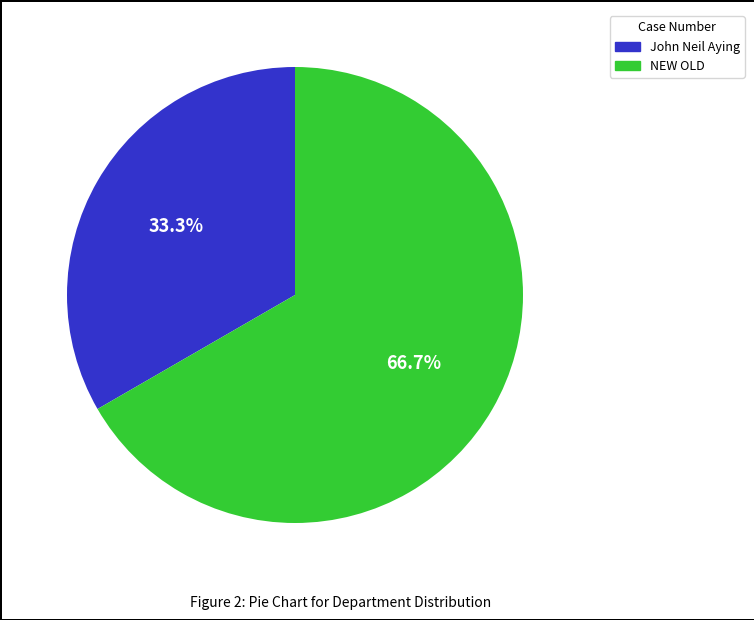

To the nearest percent, what is the combined percentage of NEW OLD and John Neil Aying?

100%